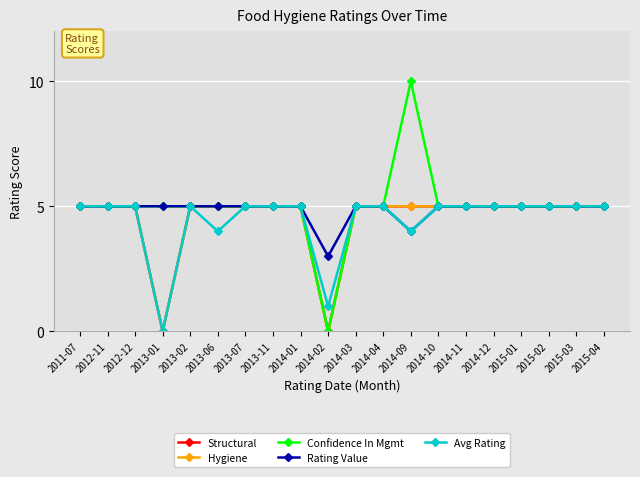

True or false: Confidence In Mgmt has a value of 8 at 2013-01.

False